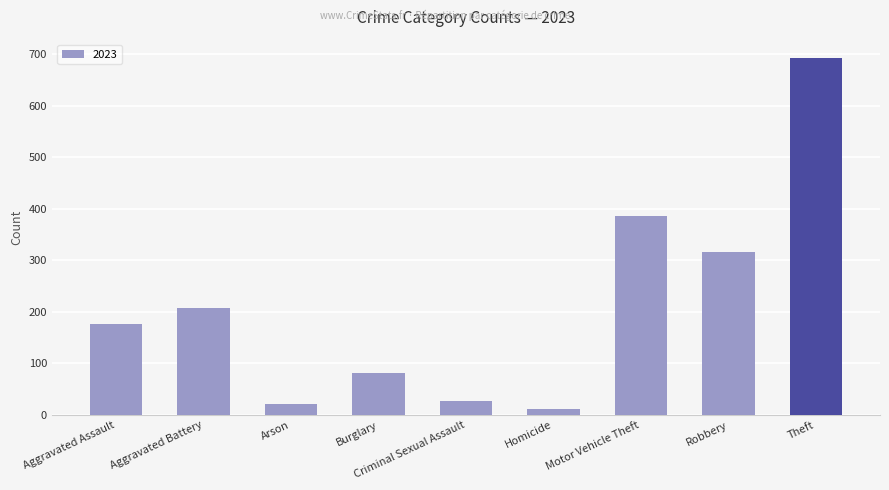

What is the label of the 1st bar from the right?

Theft